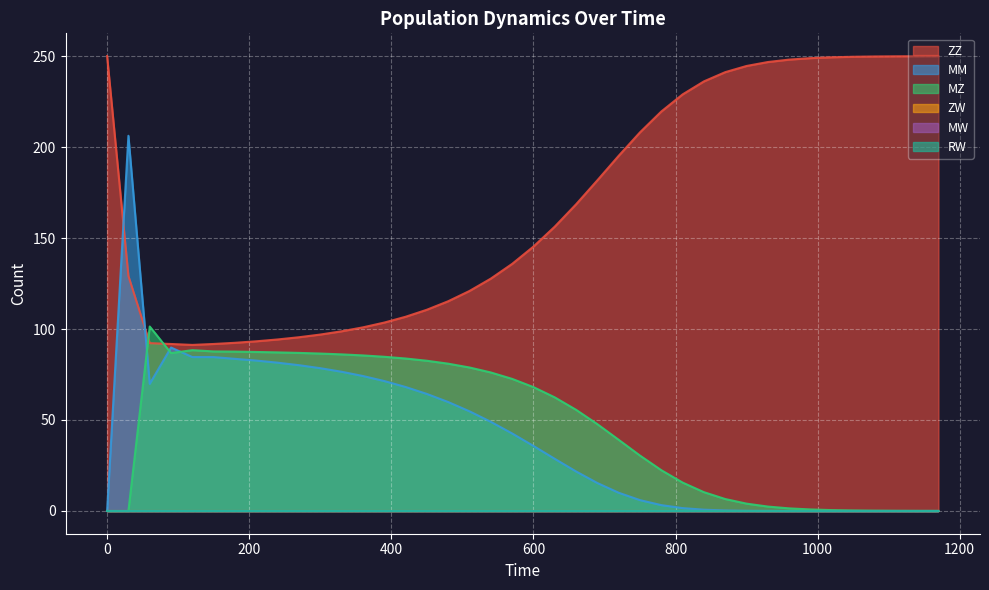

What is the value of the MM point at the 20th from the left?

42.6